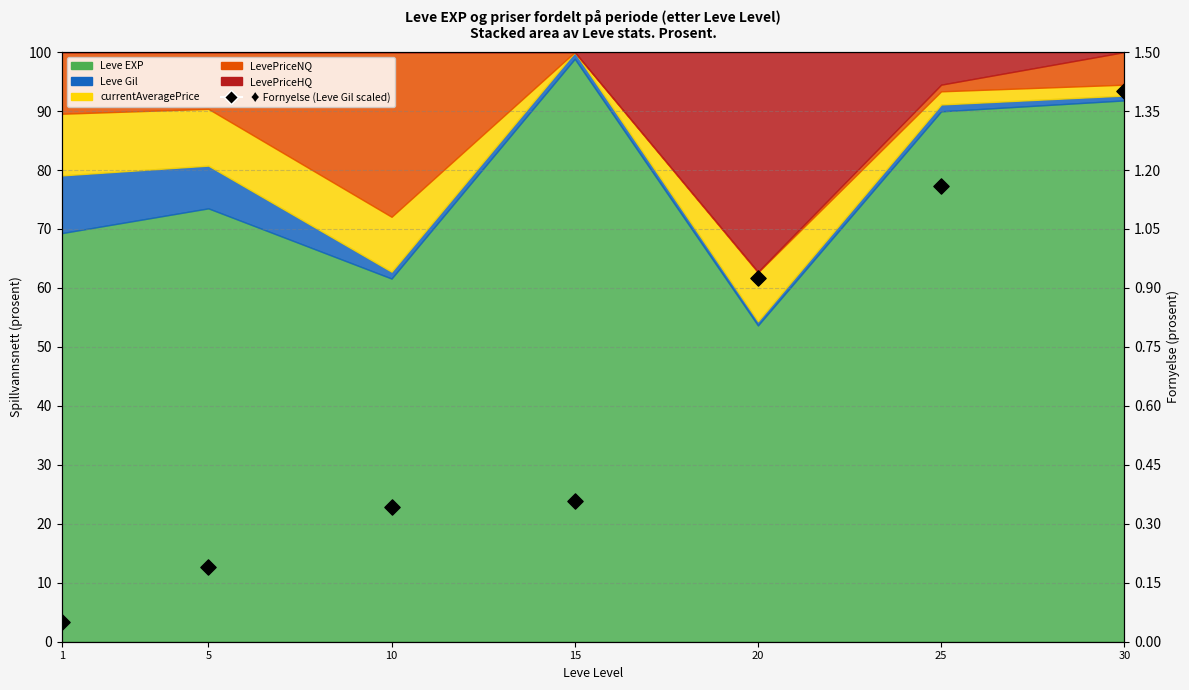

What is the change in value from 25 to 30?

+0.2